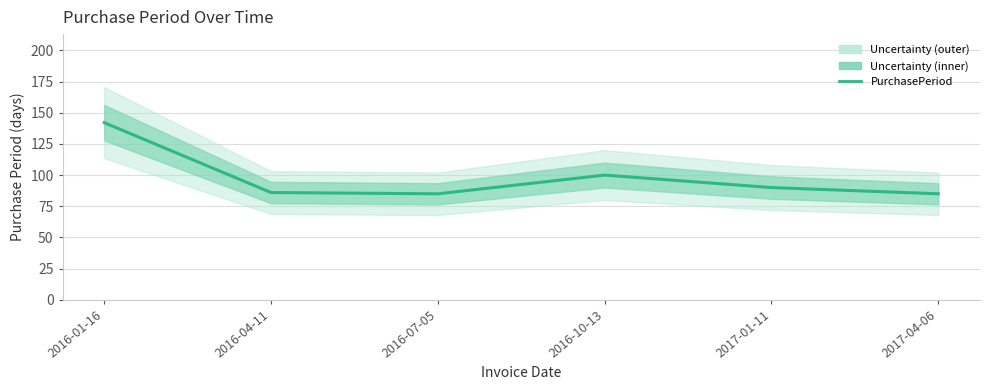

List the labels in order of value, smallest first.

2016-07-05, 2017-04-06, 2016-04-11, 2017-01-11, 2016-10-13, 2016-01-16